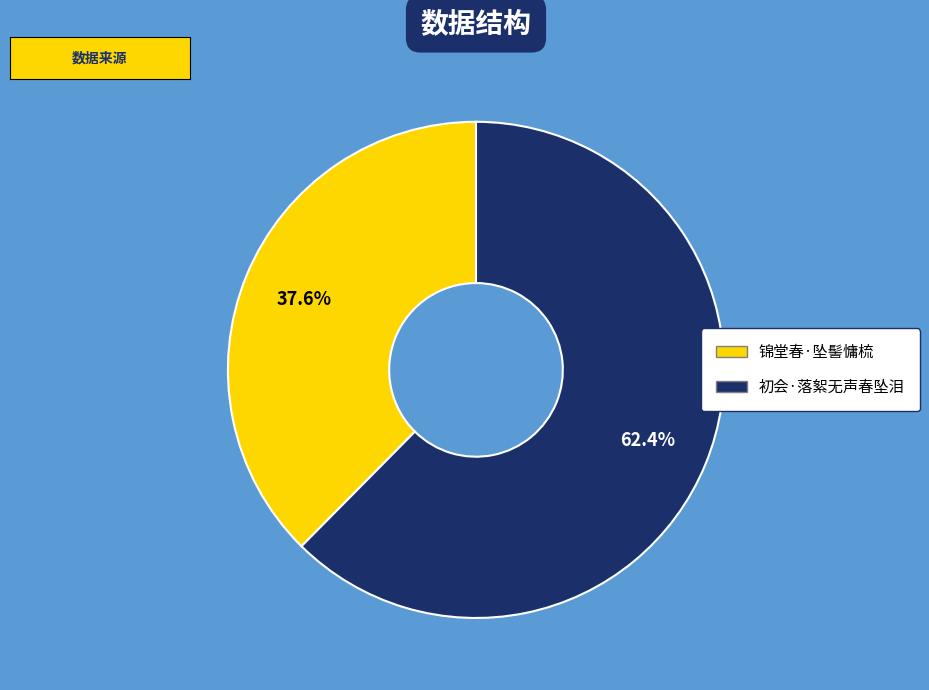

Is there a majority slice in this chart?

Yes